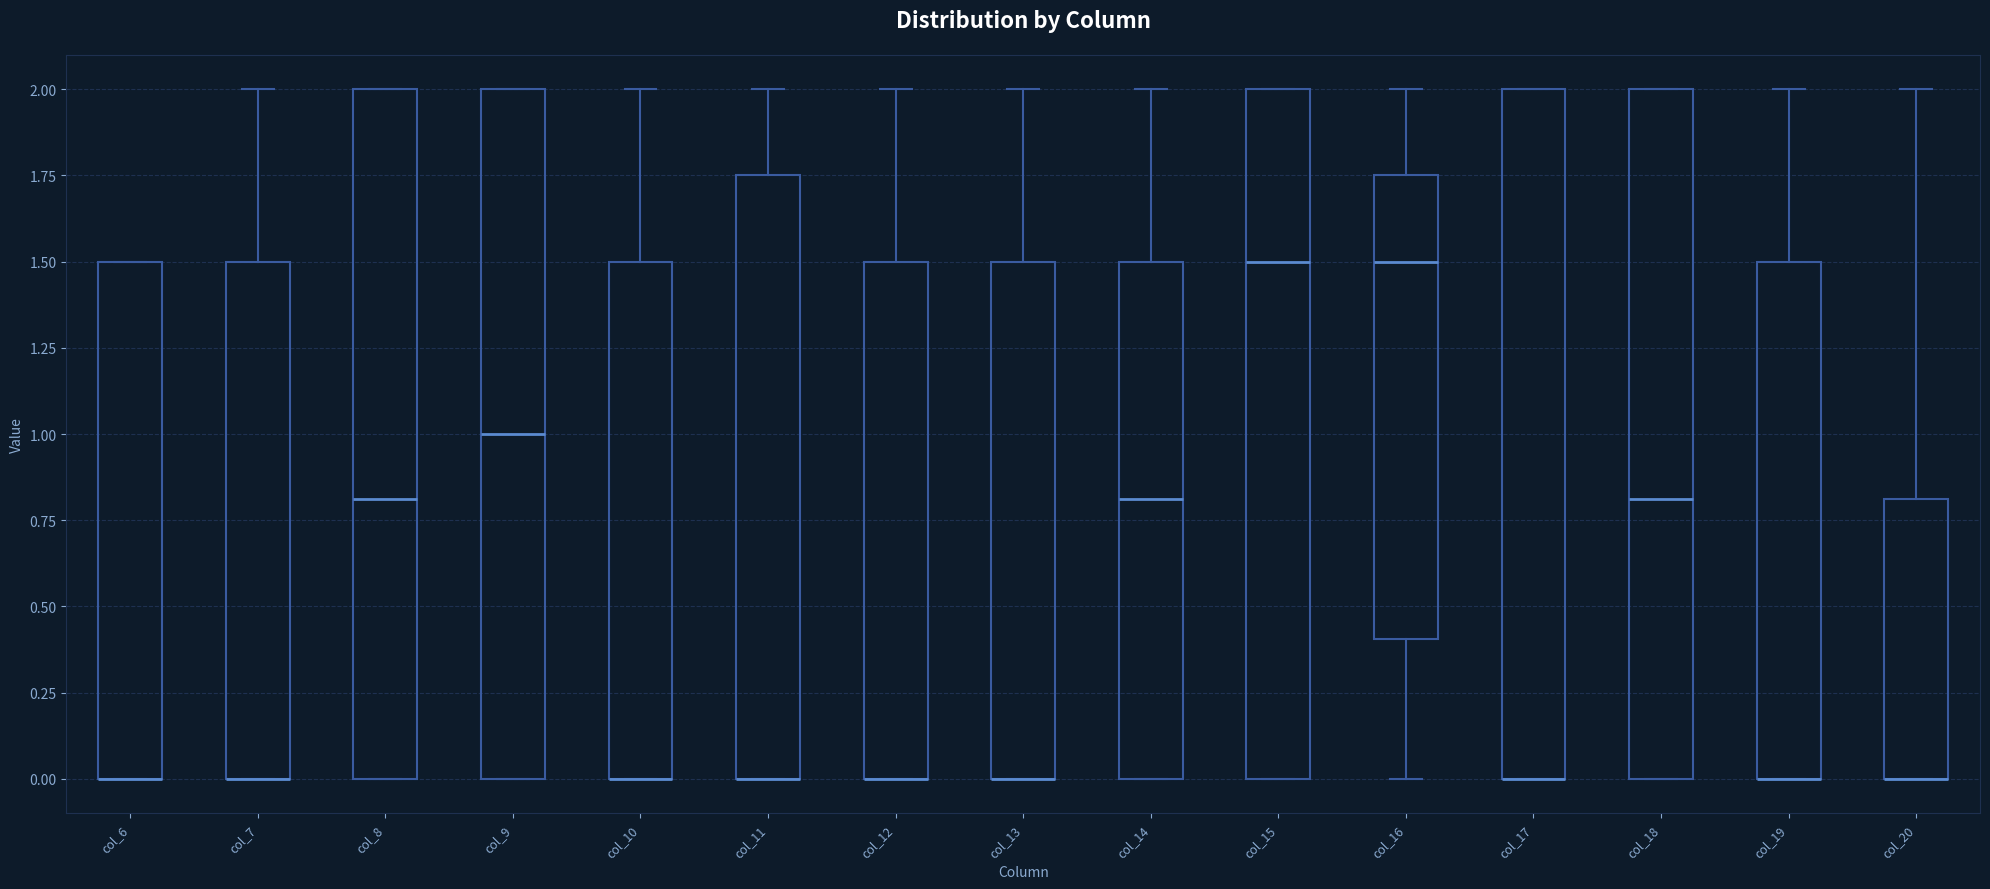

Reading left to right, read every box against the y-axis: the position of its median line, the range the box covers, and the ends of its whiskers. The values are not printed on the chart, so give them approximately, as read against the axis.

col_6: median 0.00 (drawn on the box's lower edge), box 0.00 to 1.50, whiskers 0.00 to 1.50
col_7: median 0.00 (drawn on the box's lower edge), box 0.00 to 1.50, whiskers 0.00 to 2.00
col_8: median 0.80, box 0.00 to 2.00, whiskers 0.00 to 2.00
col_9: median 1.00, box 0.00 to 2.00, whiskers 0.00 to 2.00
col_10: median 0.00 (drawn on the box's lower edge), box 0.00 to 1.50, whiskers 0.00 to 2.00
col_11: median 0.00 (drawn on the box's lower edge), box 0.00 to 1.75, whiskers 0.00 to 2.00
col_12: median 0.00 (drawn on the box's lower edge), box 0.00 to 1.50, whiskers 0.00 to 2.00
col_13: median 0.00 (drawn on the box's lower edge), box 0.00 to 1.50, whiskers 0.00 to 2.00
col_14: median 0.80, box 0.00 to 1.50, whiskers 0.00 to 2.00
col_15: median 1.50, box 0.00 to 2.00, whiskers 0.00 to 2.00
col_16: median 1.50, box 0.40 to 1.75, whiskers 0.00 to 2.00
col_17: median 0.00 (drawn on the box's lower edge), box 0.00 to 2.00, whiskers 0.00 to 2.00
col_18: median 0.80, box 0.00 to 2.00, whiskers 0.00 to 2.00
col_19: median 0.00 (drawn on the box's lower edge), box 0.00 to 1.50, whiskers 0.00 to 2.00
col_20: median 0.00 (drawn on the box's lower edge), box 0.00 to 0.80, whiskers 0.00 to 2.00